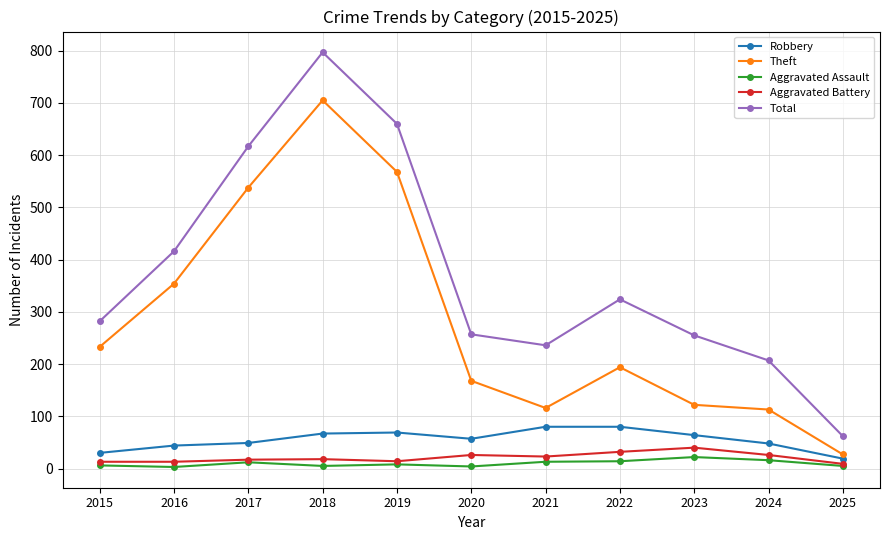

Which series has the largest range (max minus min)?

Total